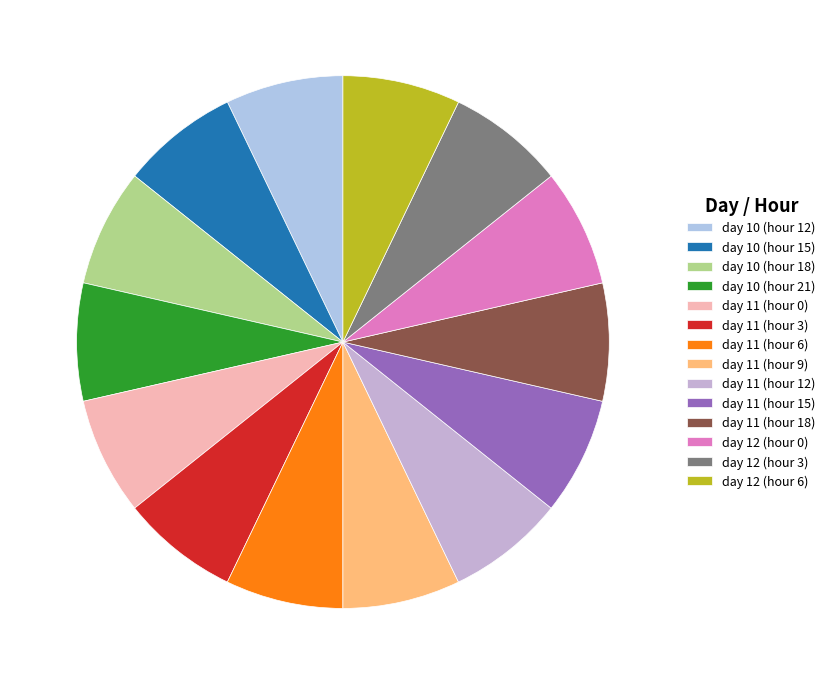

Count the number of slices in the pie.

14